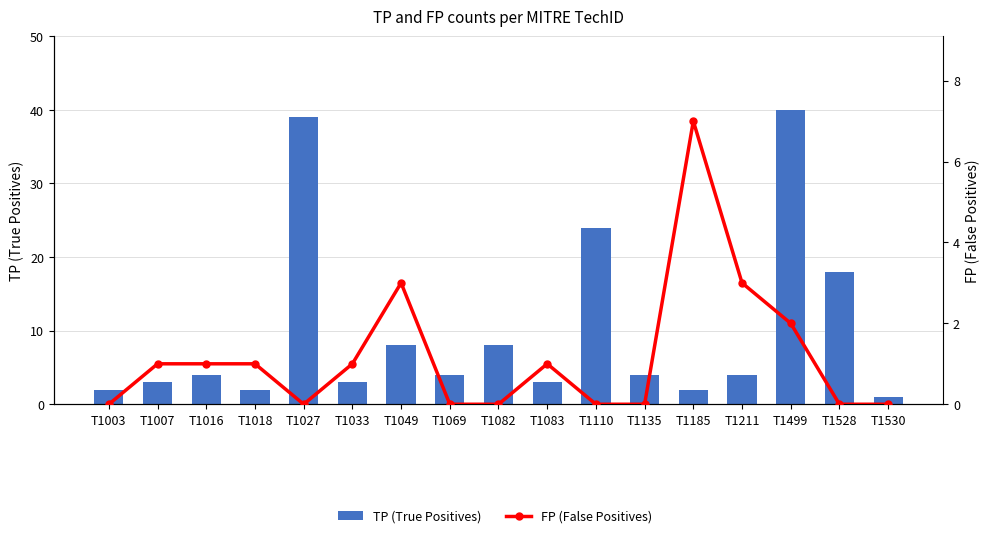

True or false: FP (False Positives) has a value of 2 at T1007.

False